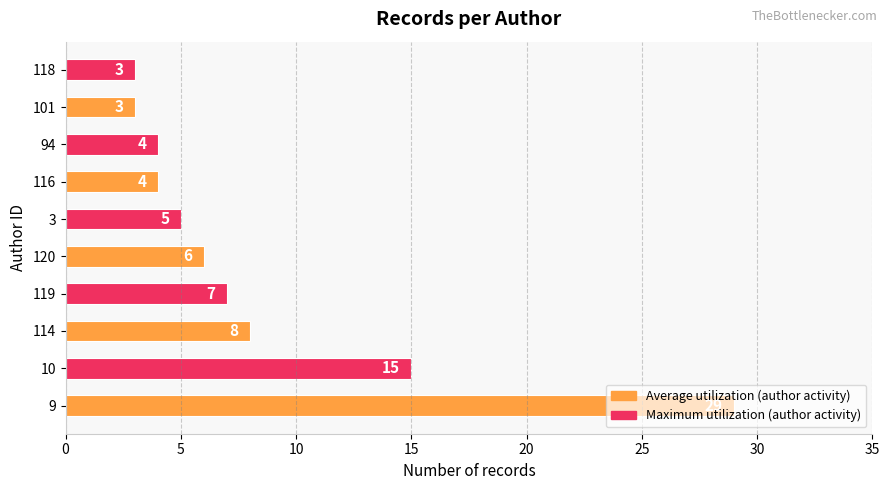

What is the approximate value at 9?

29